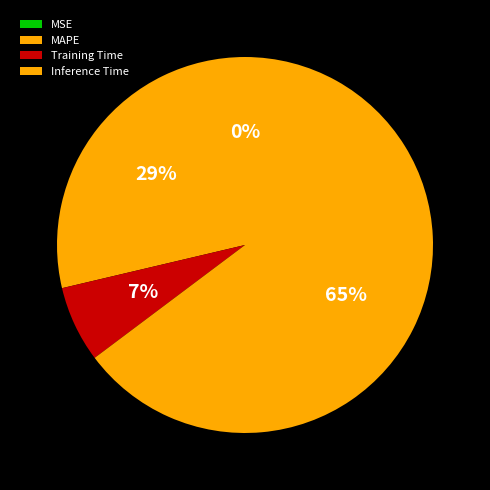

Which slice represents more than half of the pie?

Inference Time